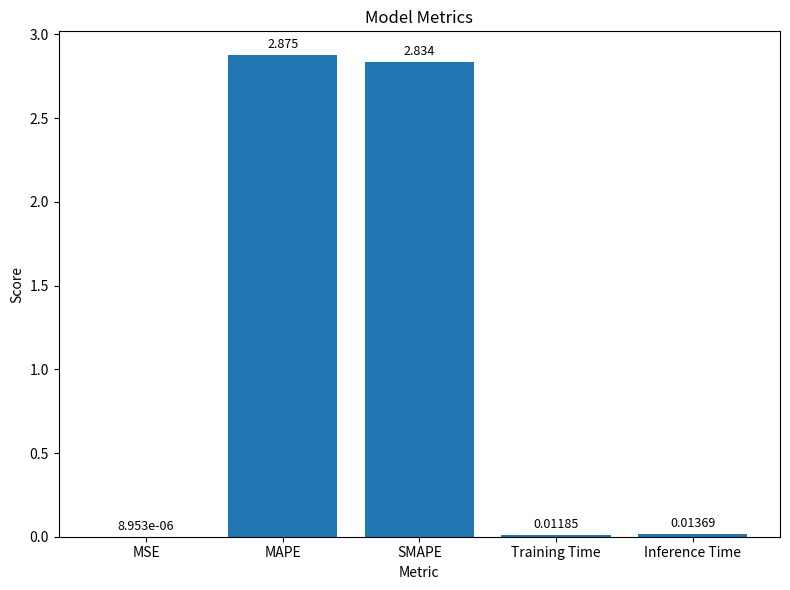

Which label corresponds to the largest value in the chart?

MAPE